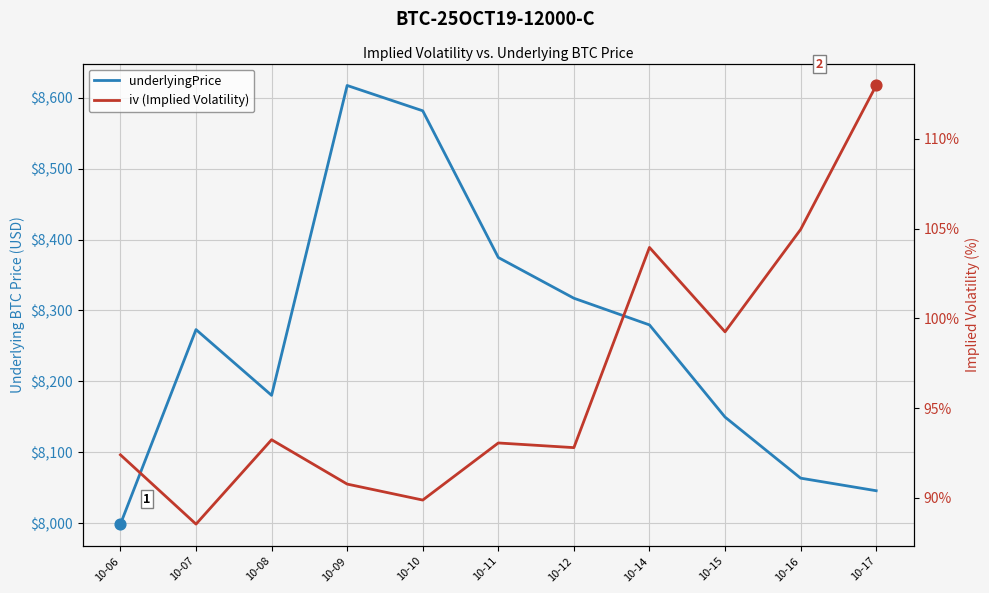

What are all the series names shown in the legend?

underlyingPrice, iv (Implied Volatility)